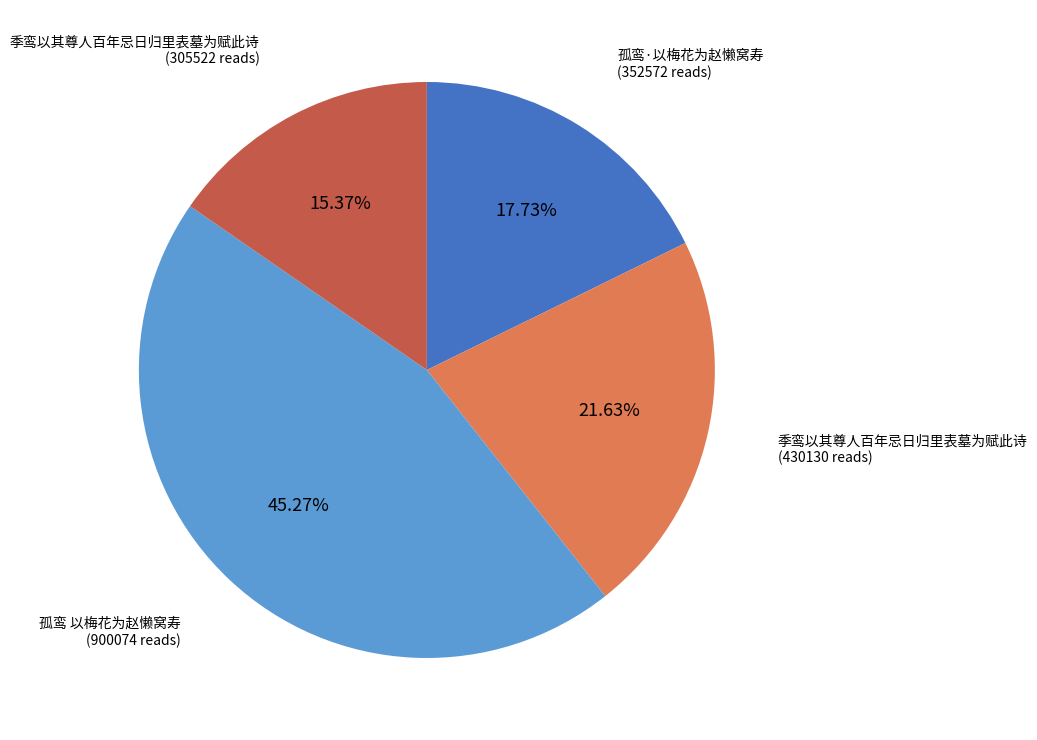

Is there any slice that represents more than half of the pie?

No